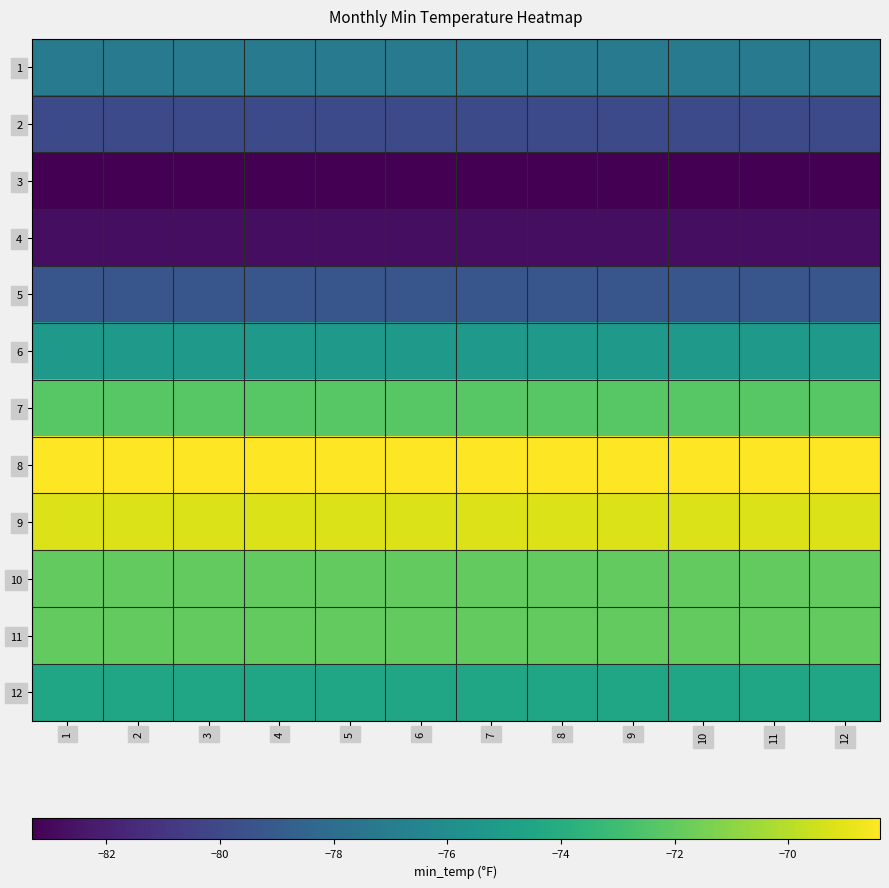

What is the smallest value displayed?

-83.3